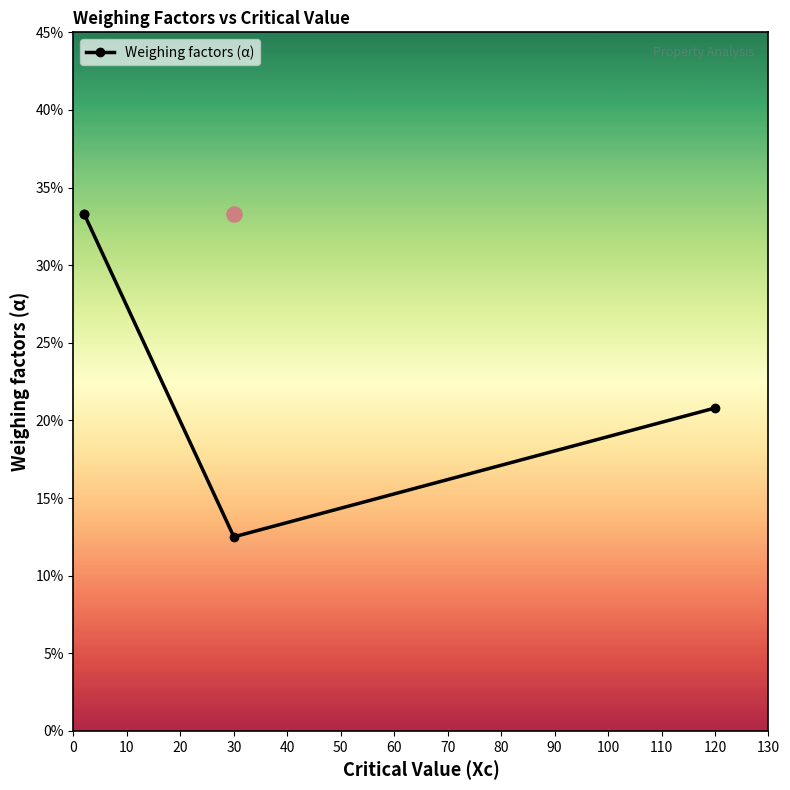

What is the change in value from 10 to 30?

-0.1